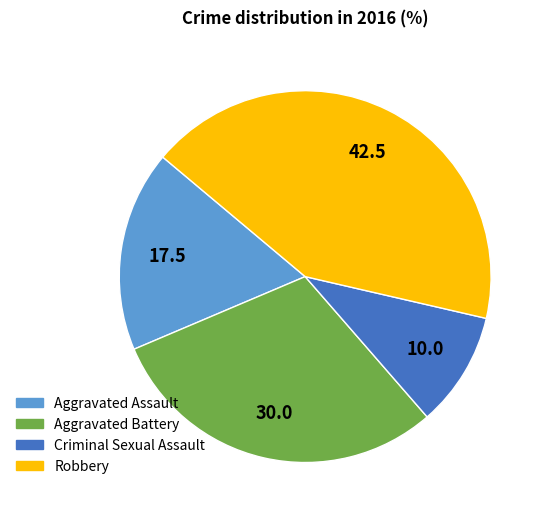

True or false: Aggravated Battery accounts for 40% of the total.

False